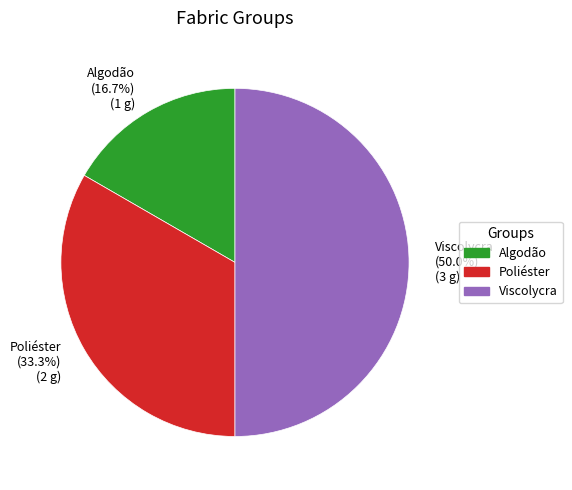

To the nearest percent, what is the combined percentage of Viscolycra and Poliéster?

83%